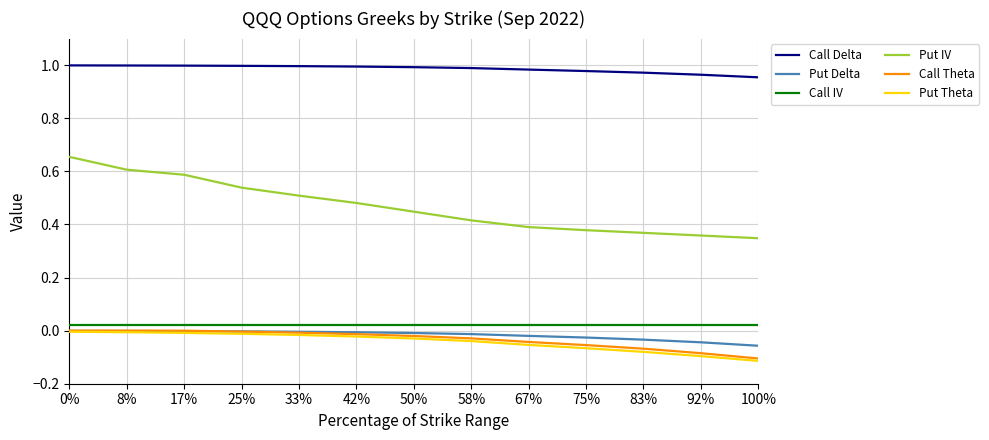

True or false: Call Delta and Call Theta intersect in this chart.

False